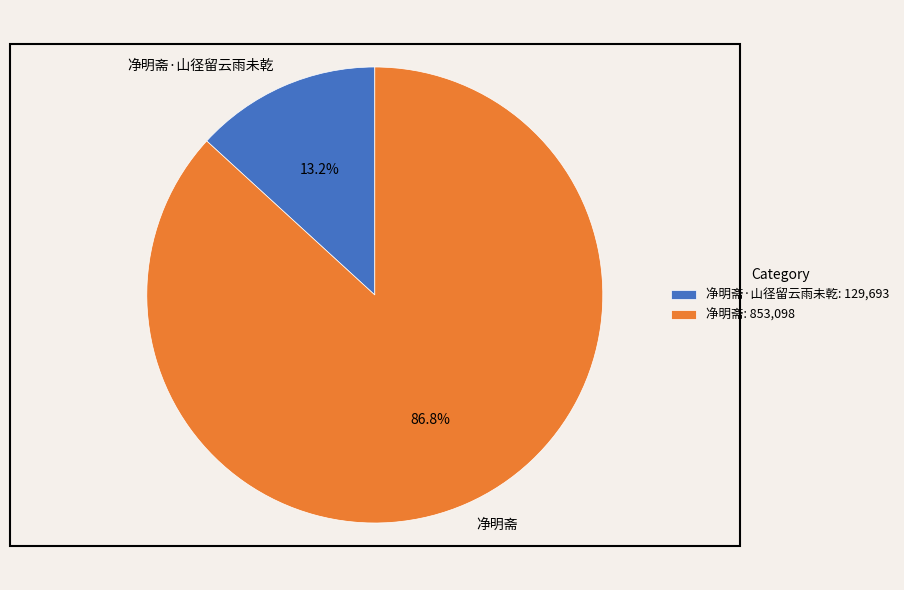

To the nearest percent, what percentage of the pie is 净明斋·山径留云雨未乾?

13%